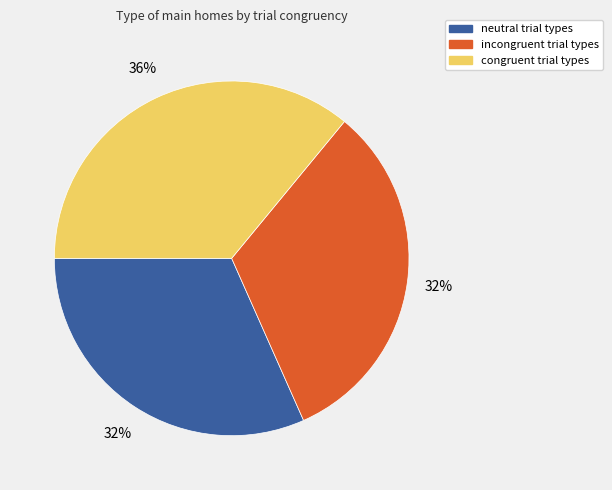

How many slices are in this pie chart?

3